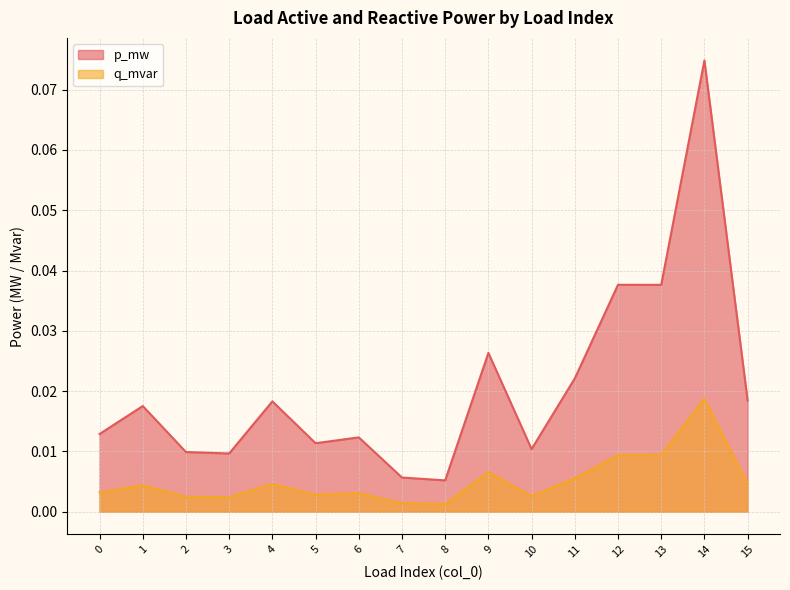

What are all the series names shown in the legend?

p_mw, q_mvar